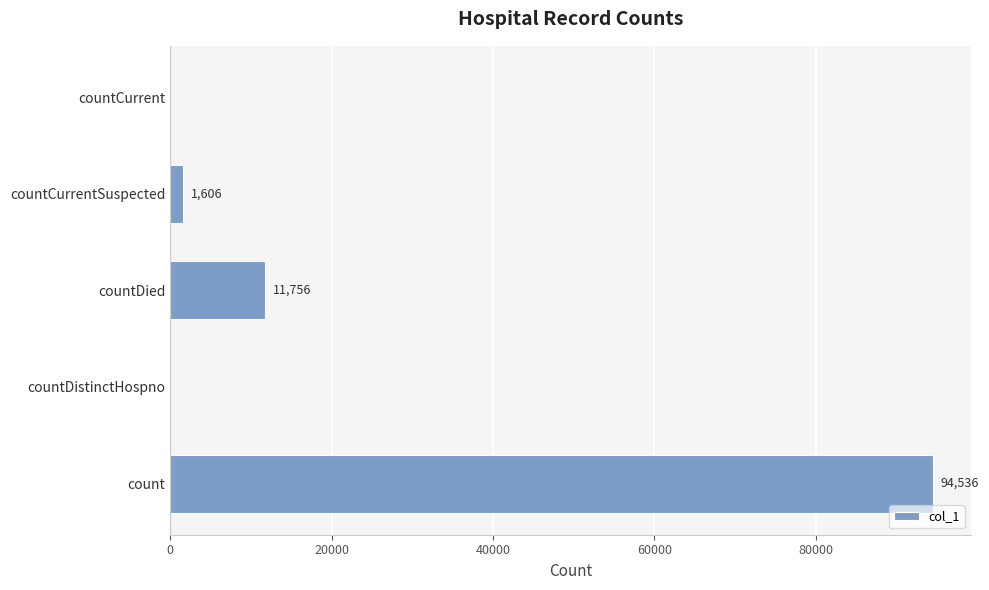

The value at countCurrentSuspected is 1606. True or false?

True